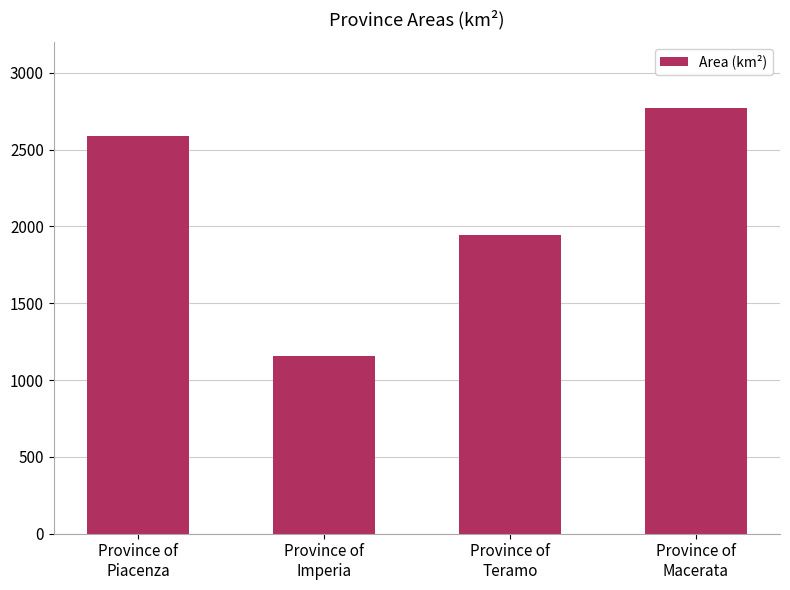

What is the label of the 2nd bar from the right?

Province of
Teramo